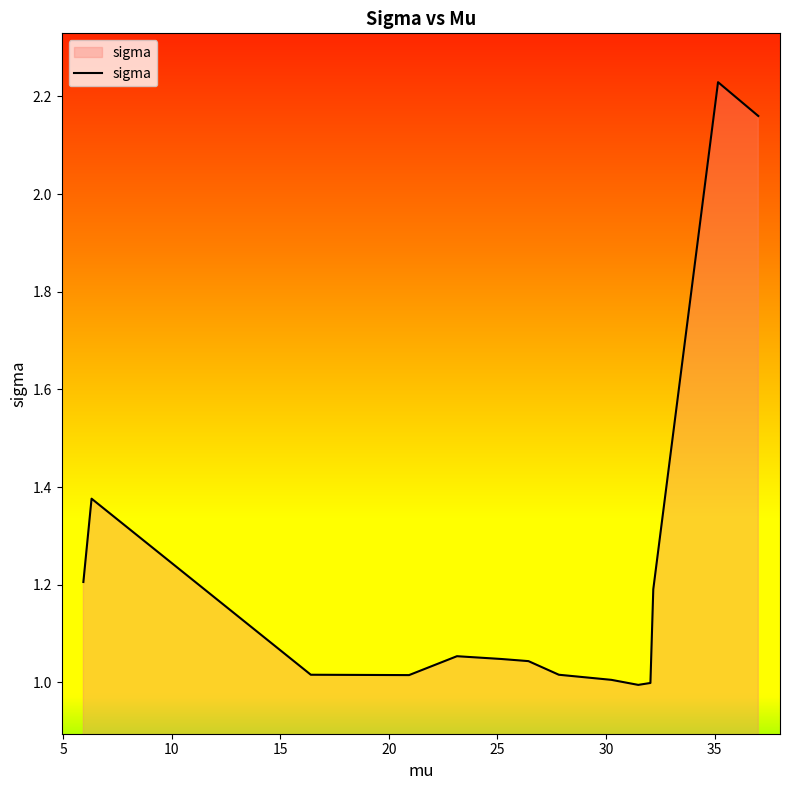

What is the difference between the maximum and minimum values?

1.2